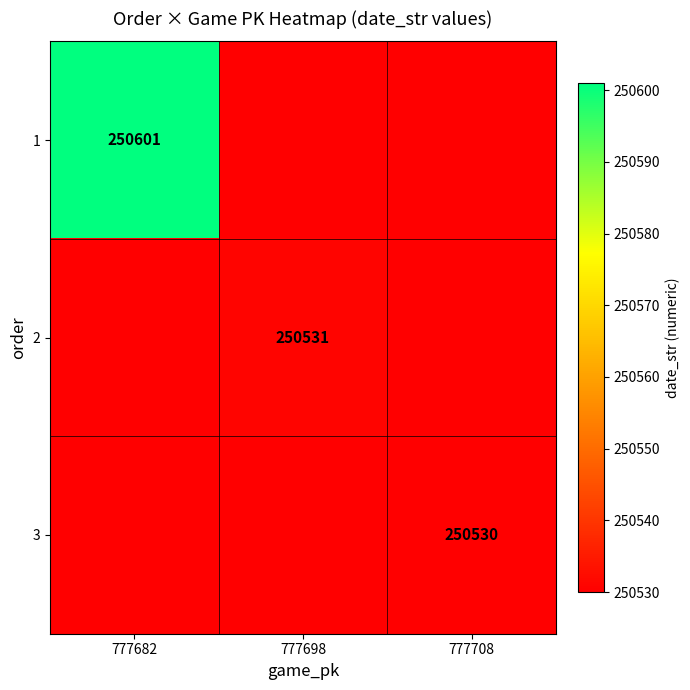

At how many categories does at least one series exceed 250538?

1